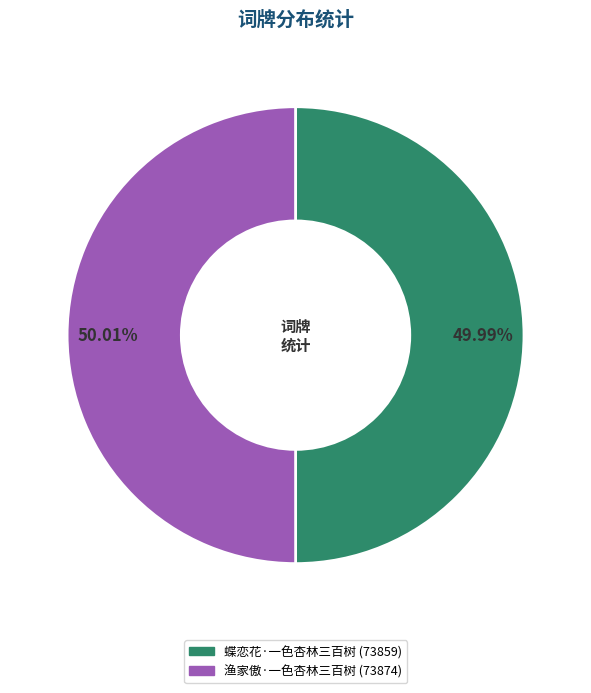

Combined, do 渔家傲·一色杏林三百树 and 蝶恋花·一色杏林三百树 account for over 50%?

Yes